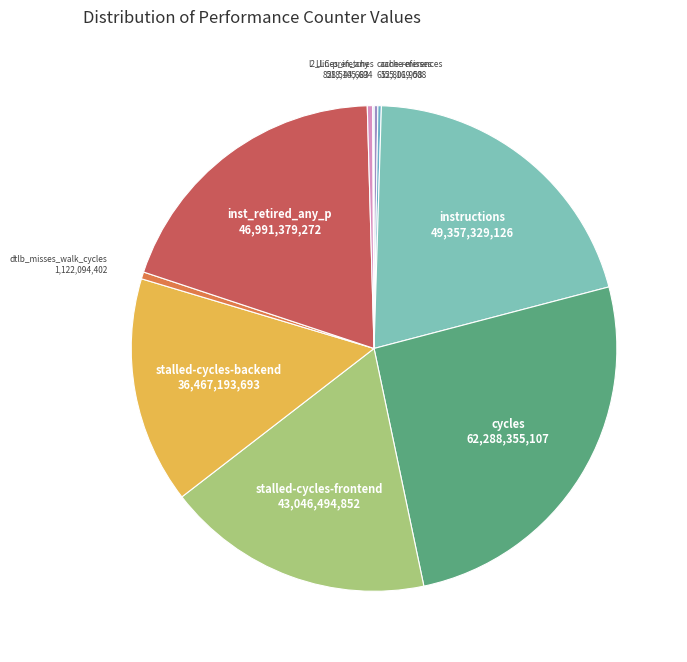

Approximately how many times larger is the value at instructions compared to l2_lines_in_any?

57.5